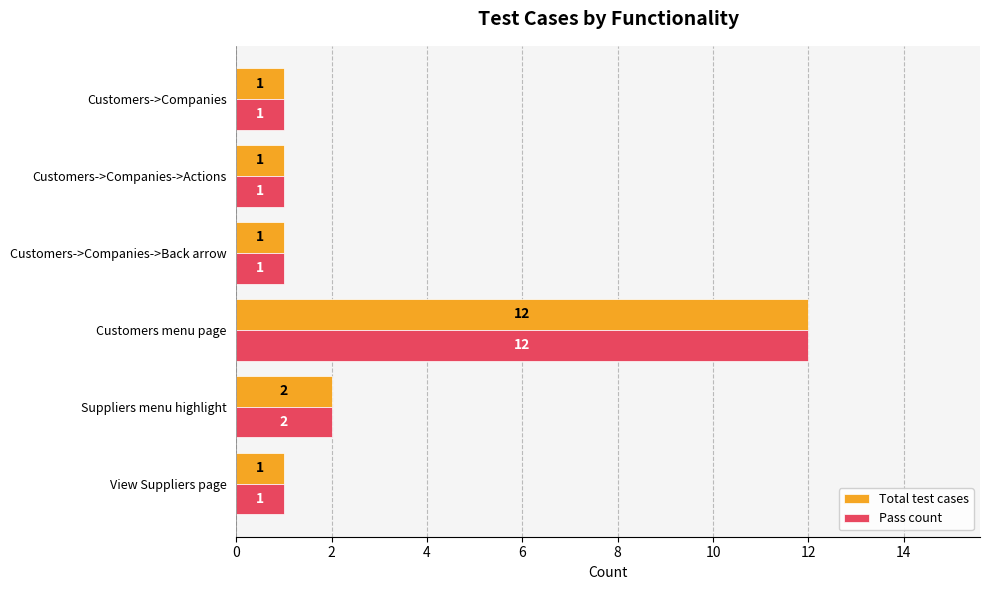

What is the maximum value for Total test cases?

12